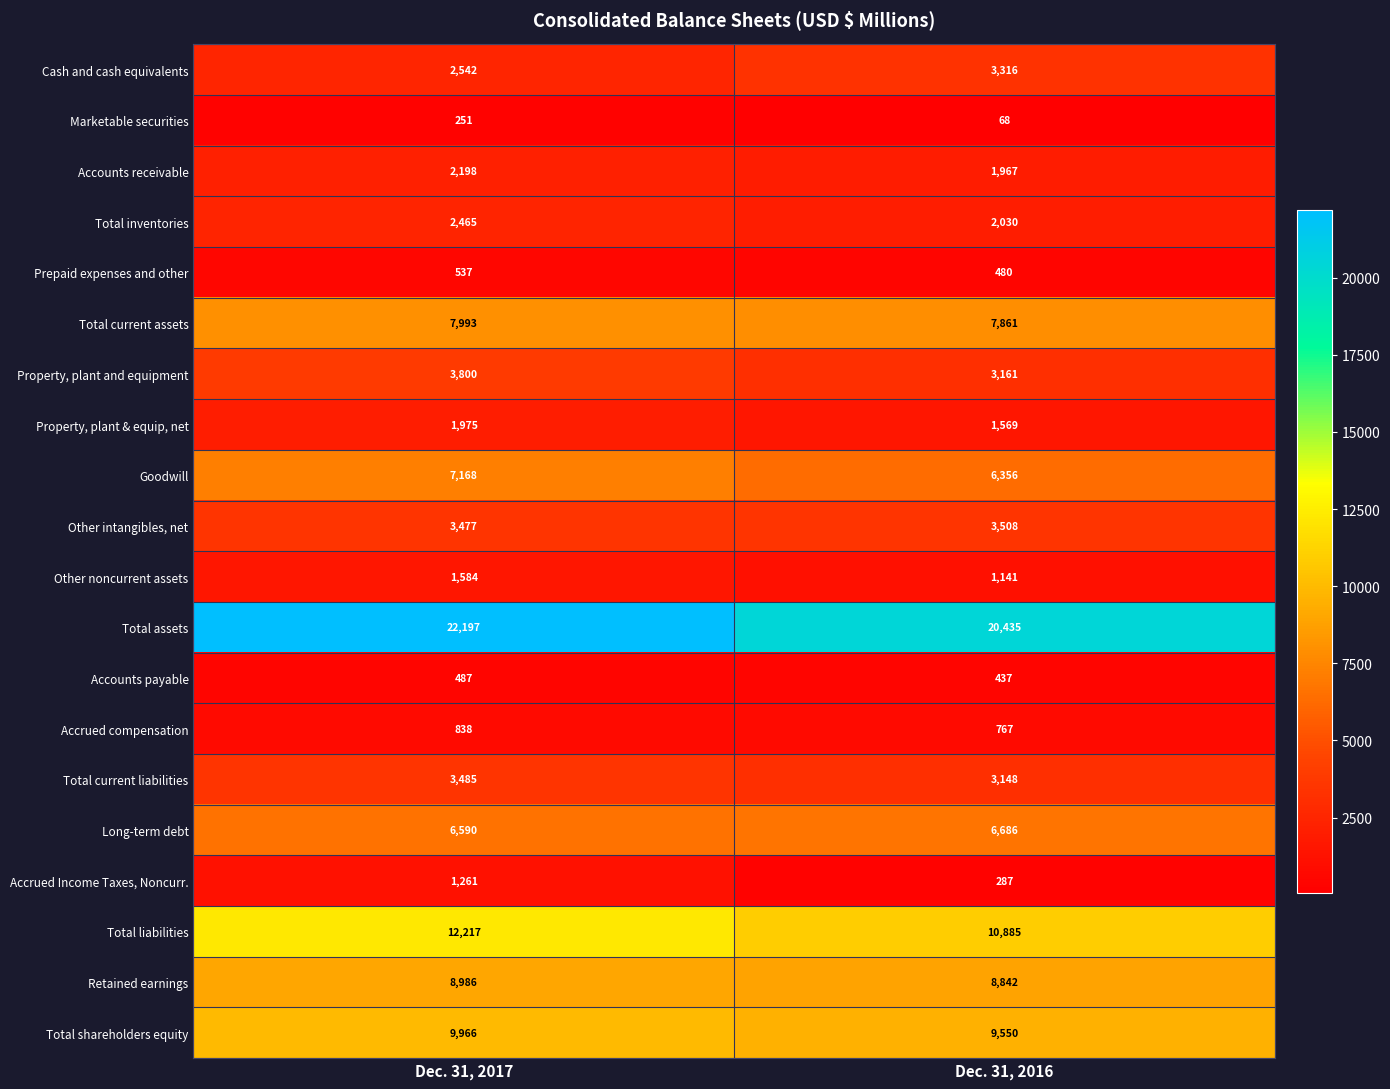

At which category does the chart reach its peak across all series?

Dec. 31, 2017